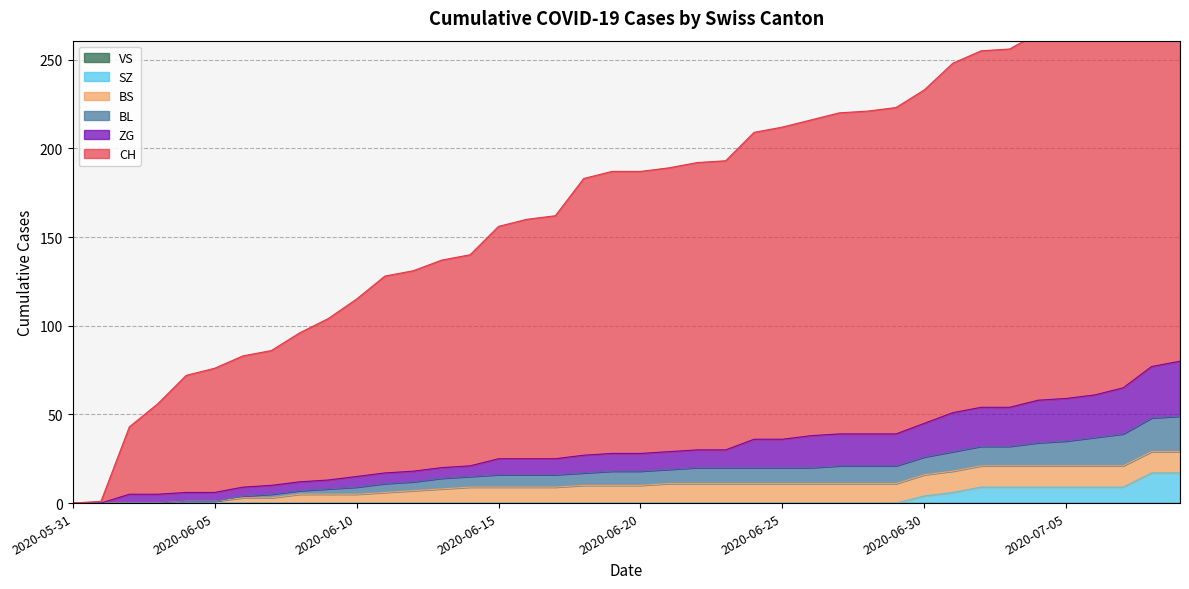

What position from the left is 2020-07-08?

39